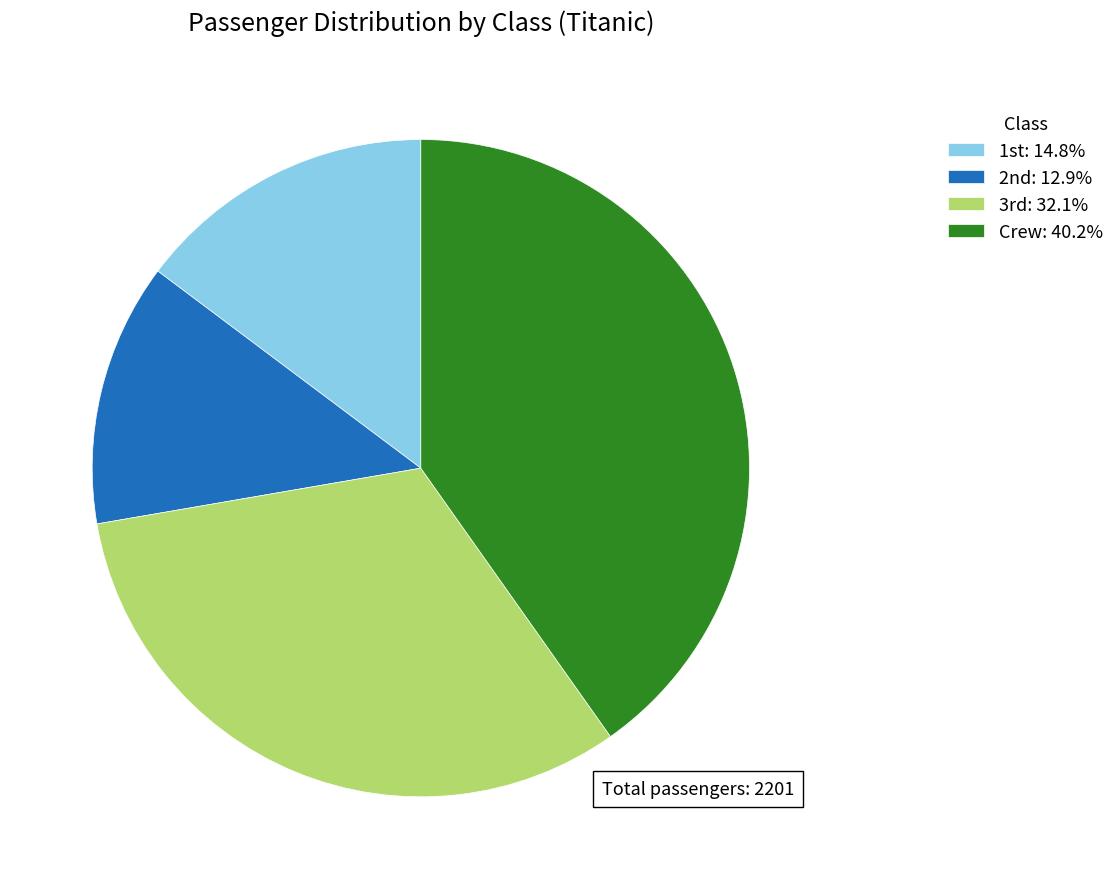

Which category has the biggest portion of the pie?

Crew